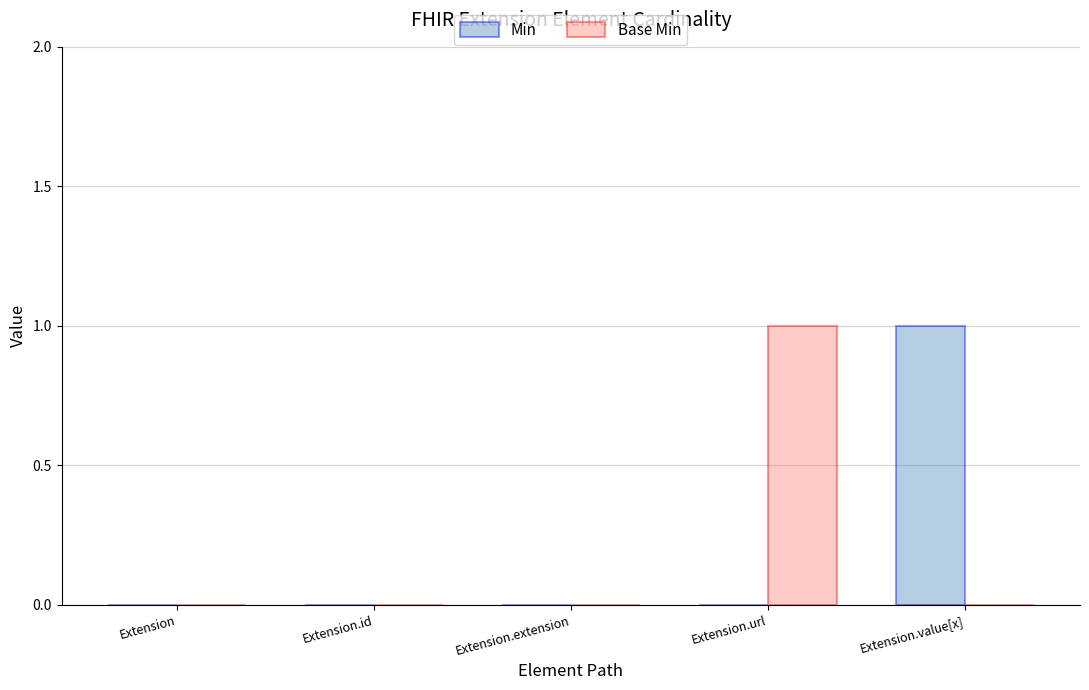

Are the bars grouped side by side (vs. stacked)?

Yes